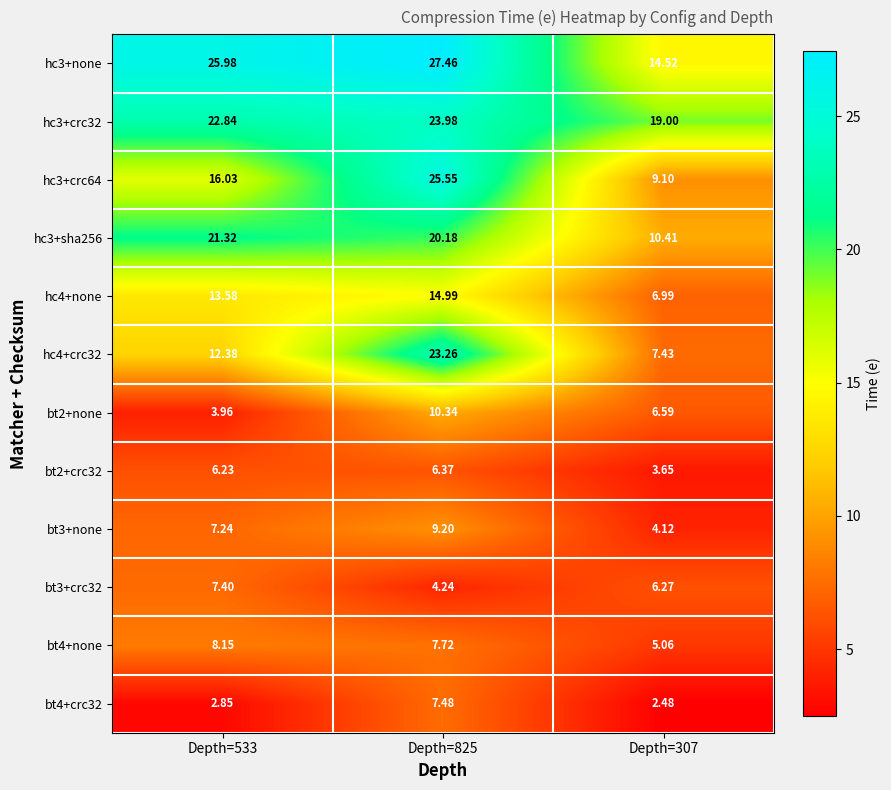

Is the value of bt3+none at Depth=533 greater than the value of bt3+crc32 at Depth=307?

Yes